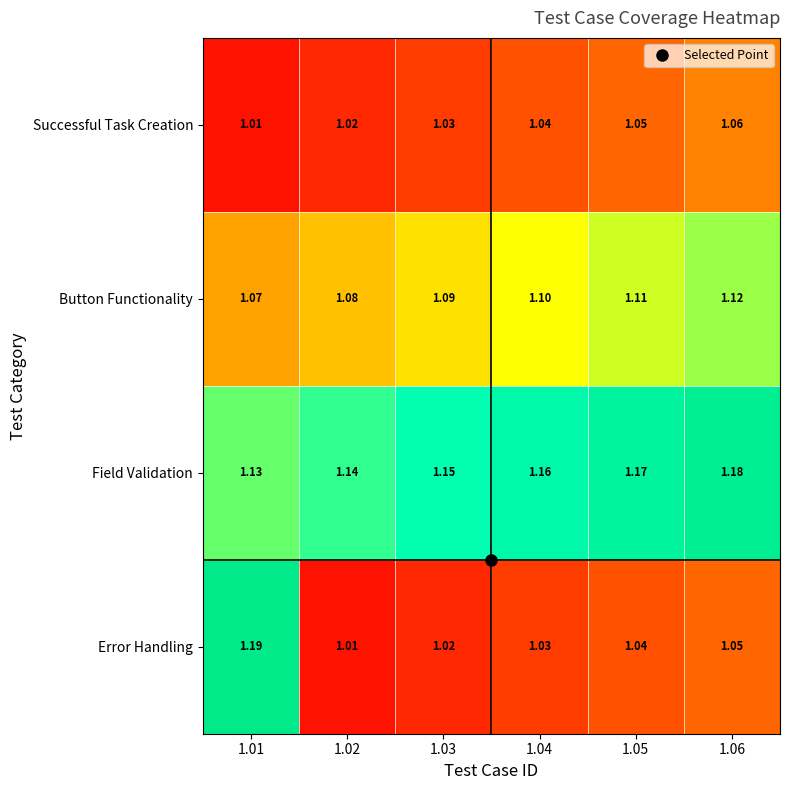

Rank the series by their average value, from lowest to highest.

Successful Task Creation, Error Handling, Button Functionality, Field Validation